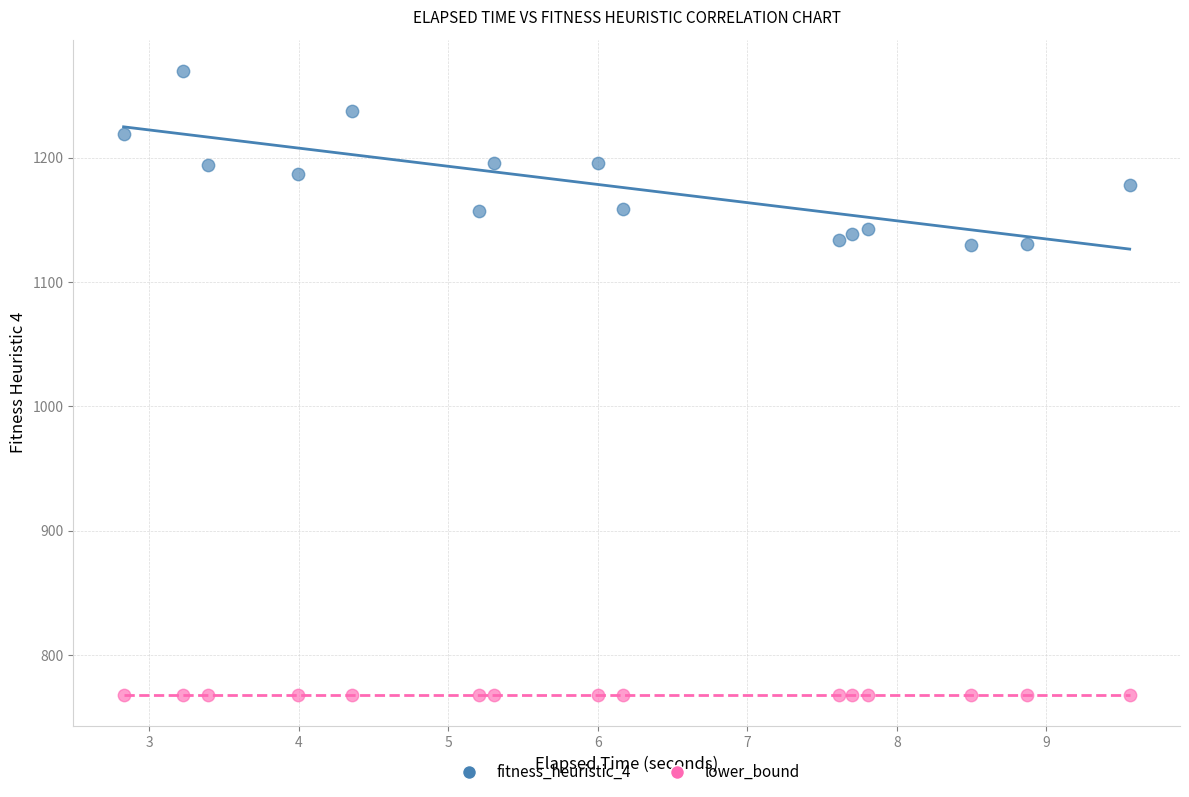

What are all the series names shown in the legend?

fitness_heuristic_4, lower_bound